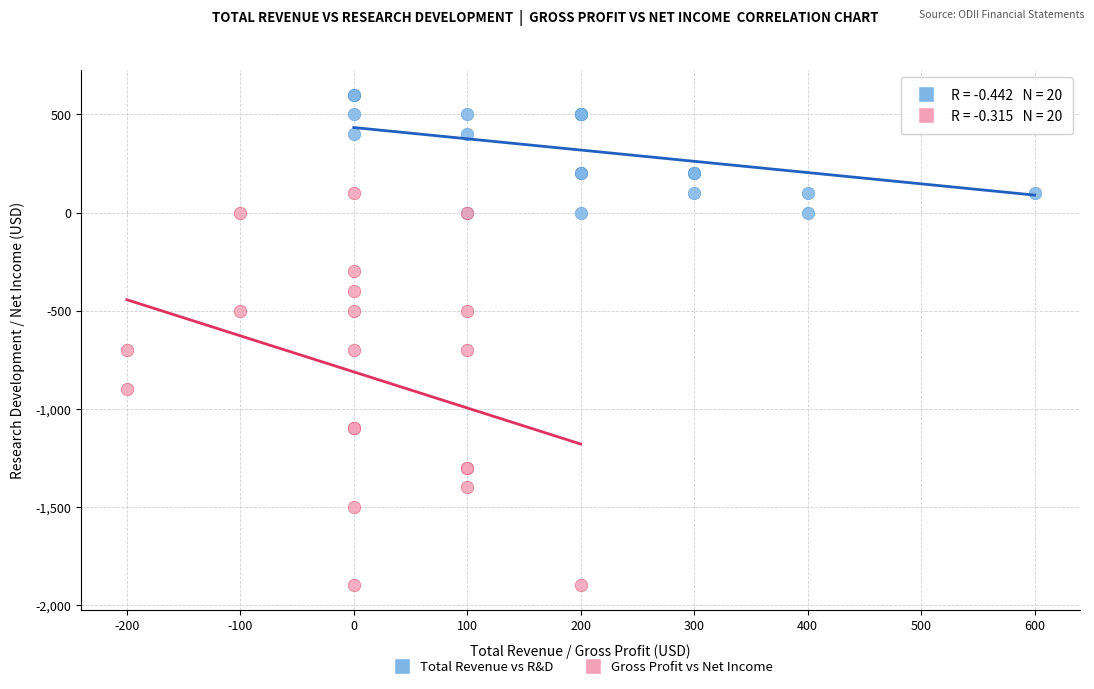

Which series has the widest spread of Y values?

Gross Profit vs Net Income